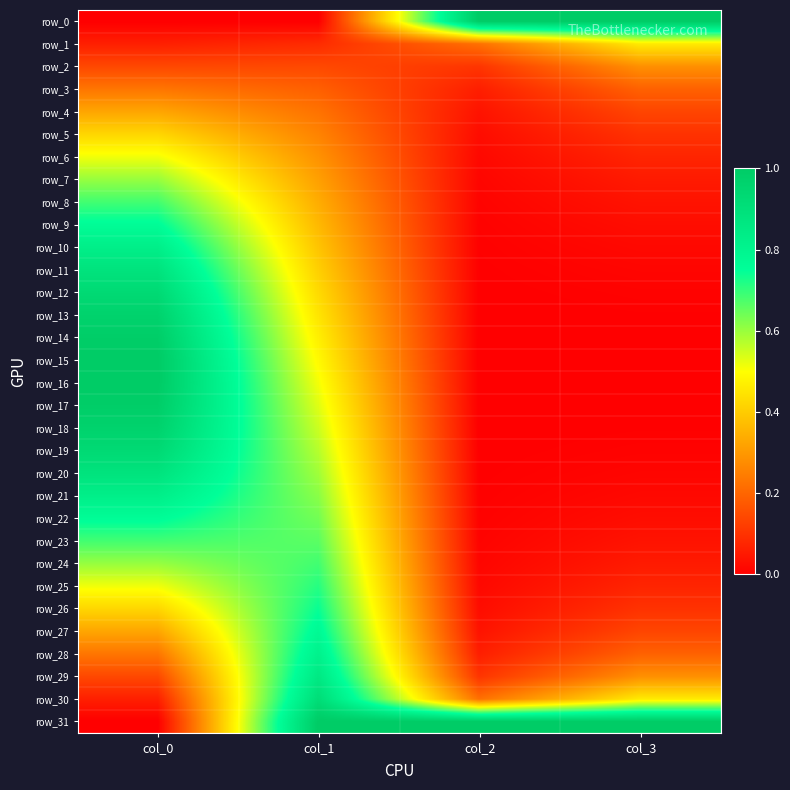

Is the value of row_2 at col_1 greater than the value of row_4 at col_3?

Yes